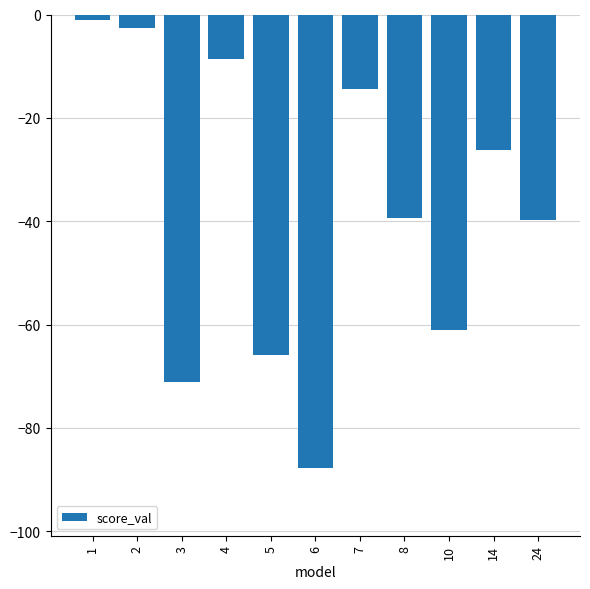

What is the sum of the values at 1 and 8?

-40.5